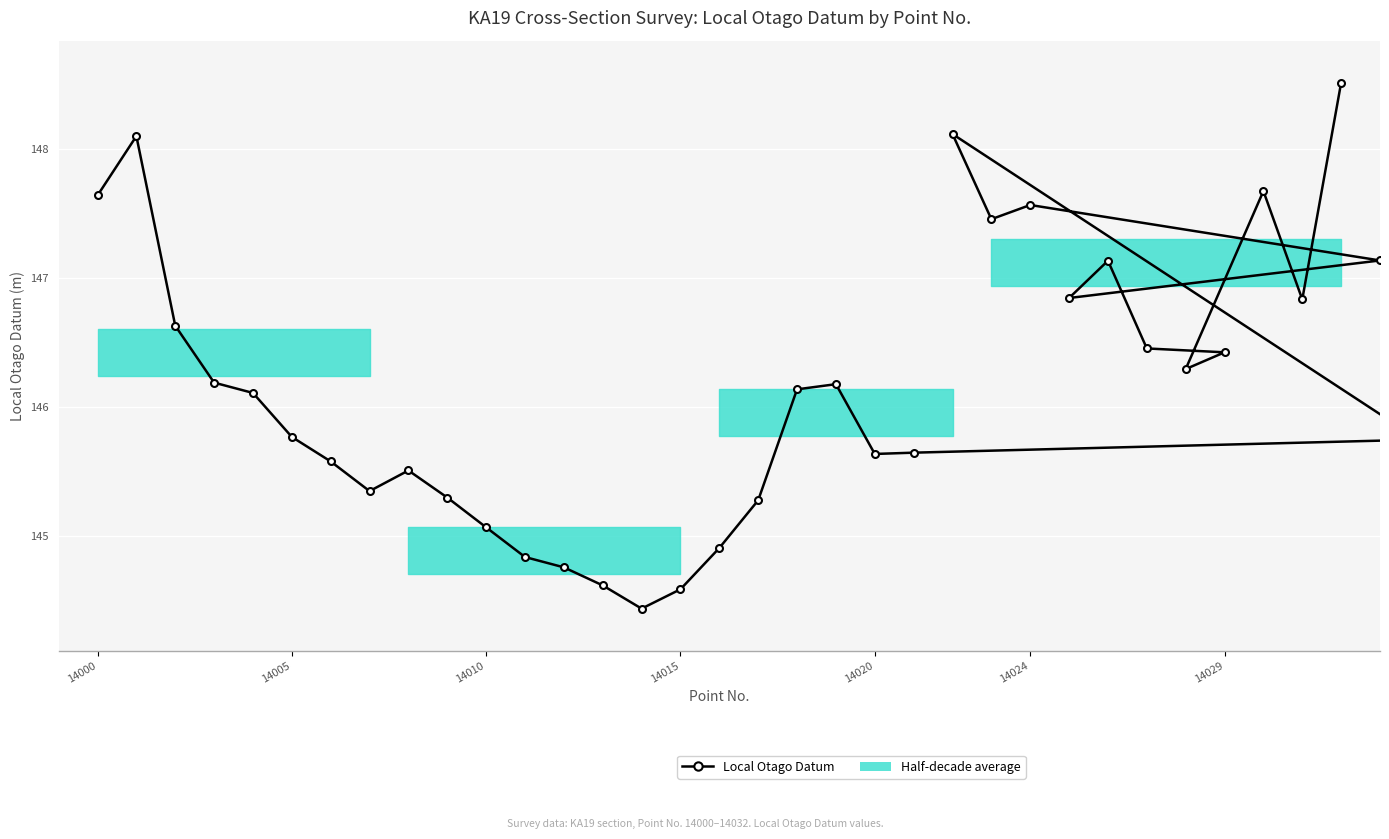

The chart shows a value of 145.6 at 14020. True or false?

True